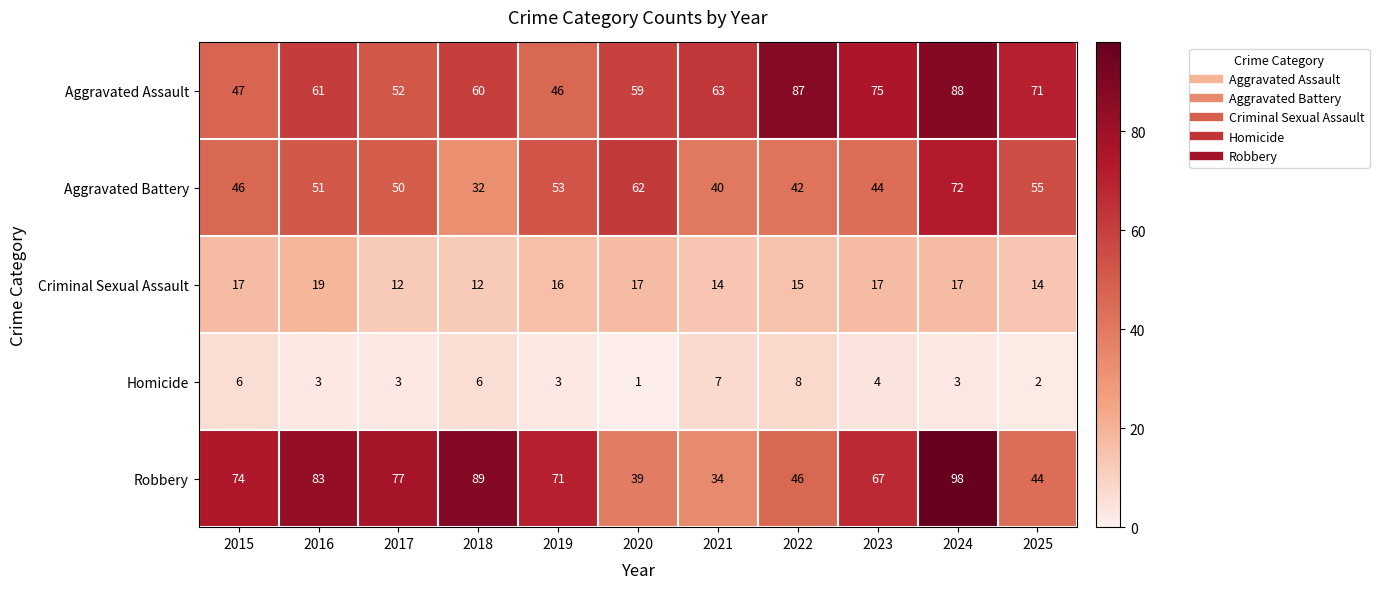

What is the greatest value displayed?

98